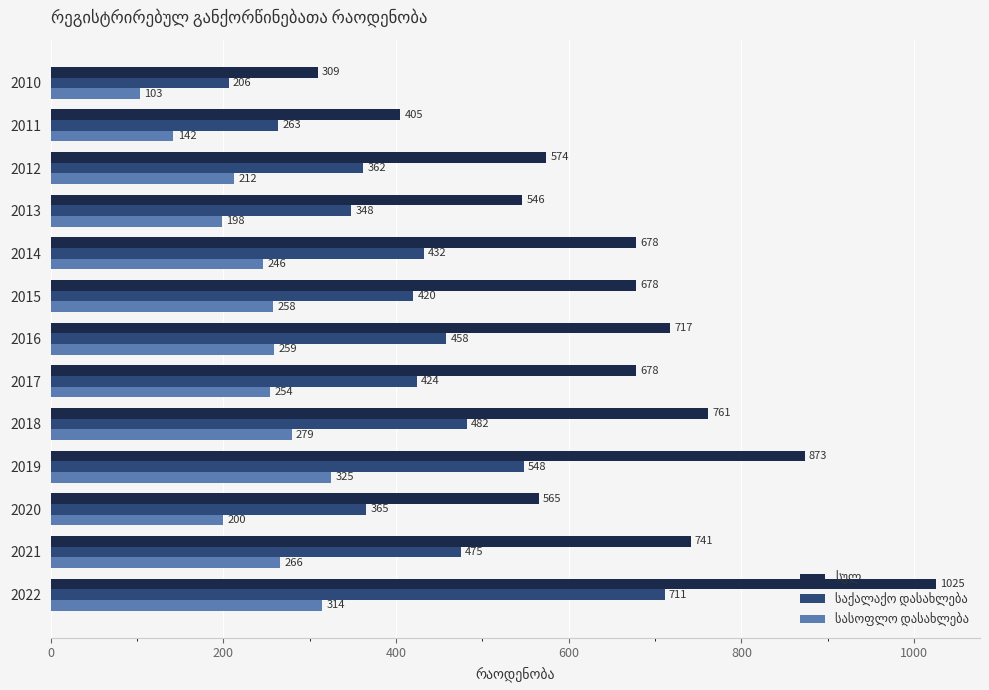

What is the difference between the highest and lowest values at 2016?

458